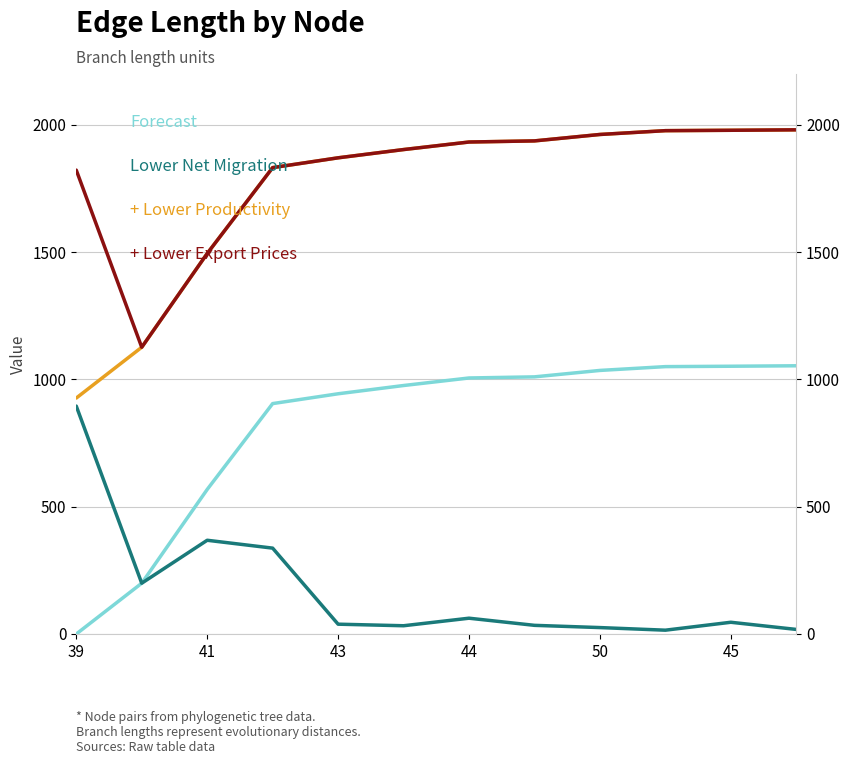

True or false: + Lower Export Prices and Lower Net Migration cross at least once.

False